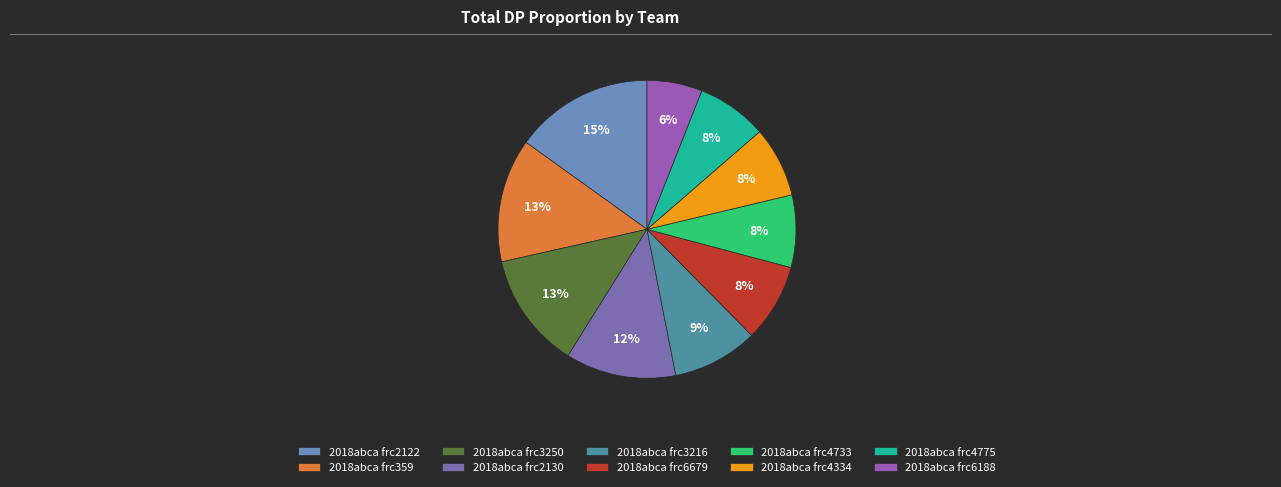

To the nearest percent, what portion does 2018abca frc4733 represent?

8%